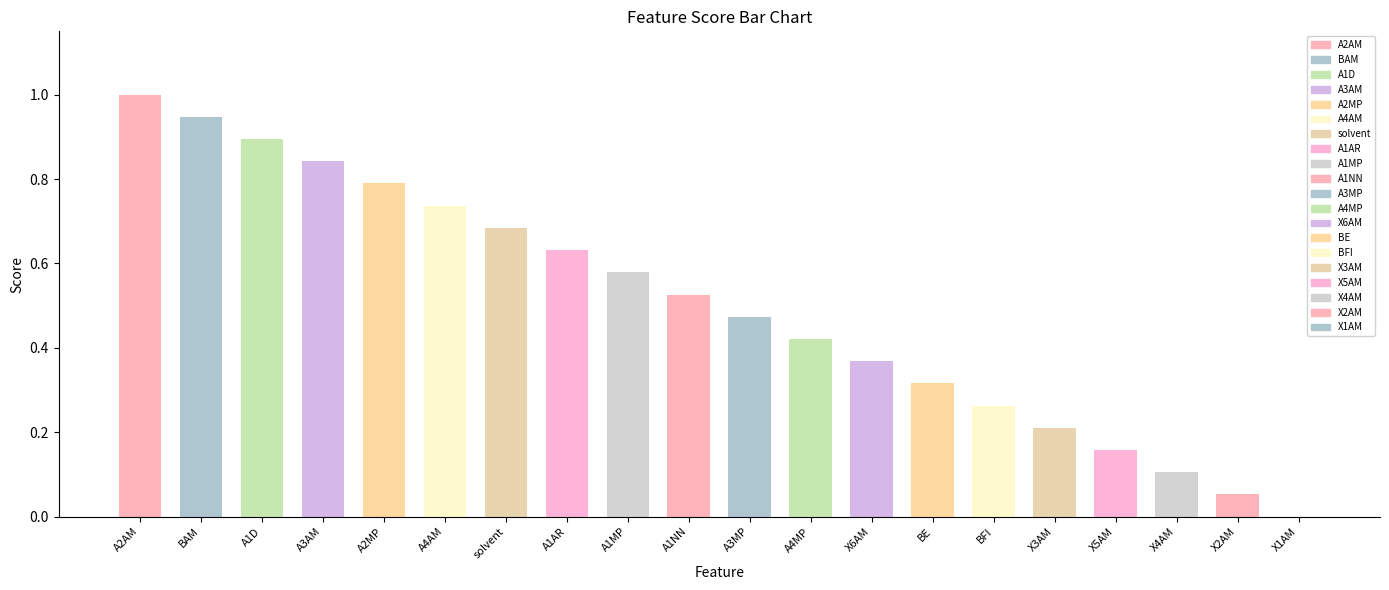

Reading left to right, transcribe all the data shown in this chart.

1.0	0.9	0.9	0.8	0.8	0.7	0.7	0.6	0.6	0.5	0.5	0.4	0.4	0.3	0.3	0.2	0.2	0.1	0.1	0.0